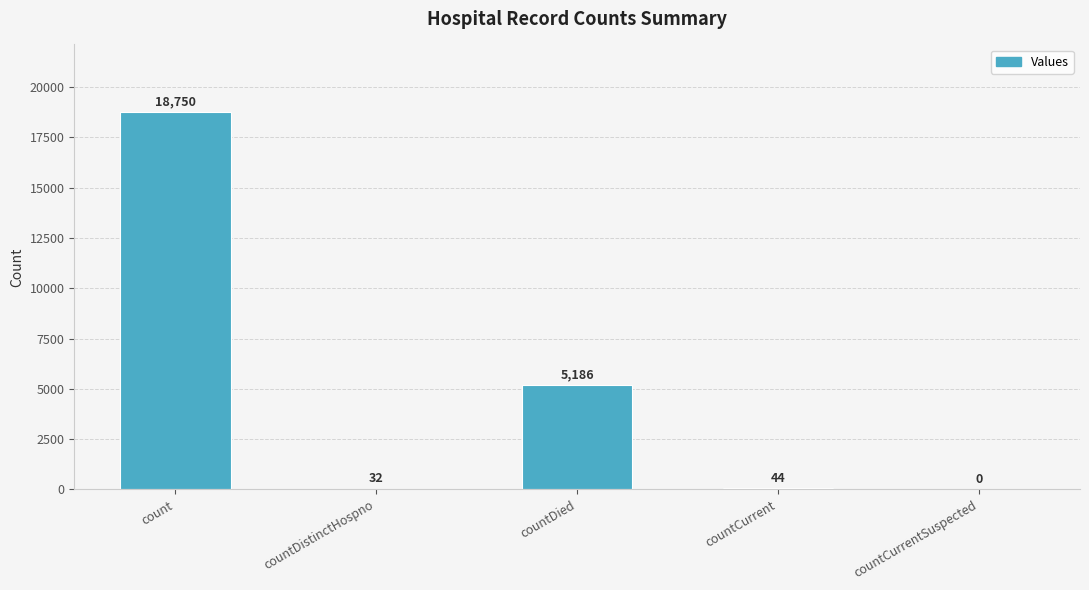

What is the greatest value displayed?

18750